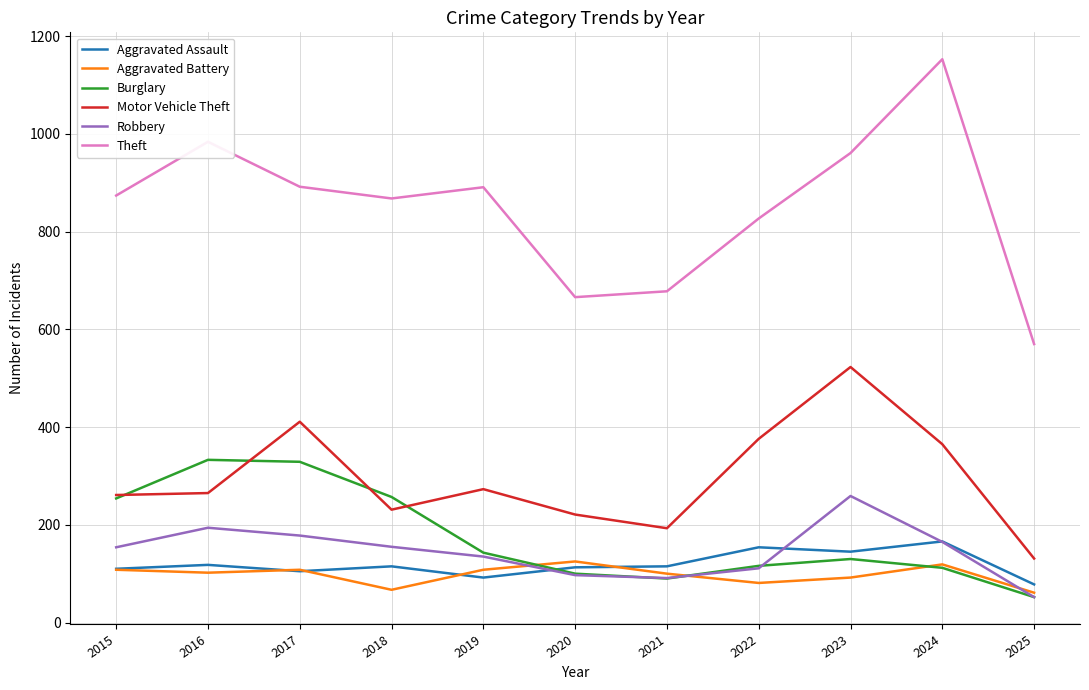

True or false: Aggravated Assault and Burglary intersect in this chart.

True